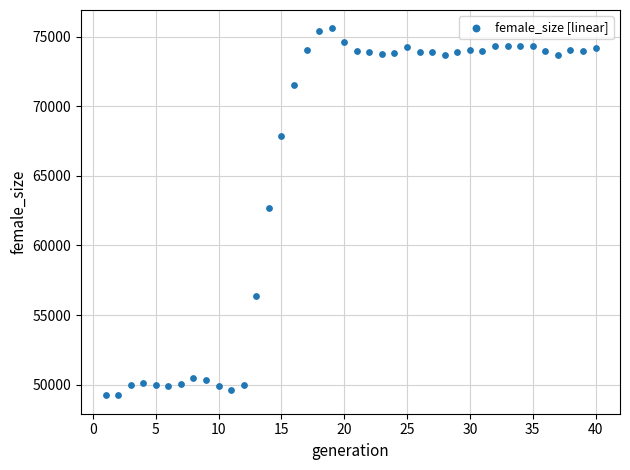

What is the range of X values (max minus min)?

39